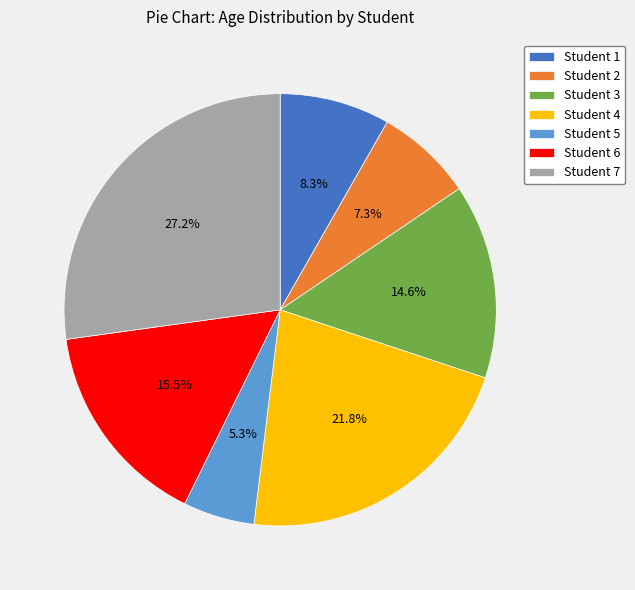

Which has a higher value, Student 7 or Student 5?

Student 7